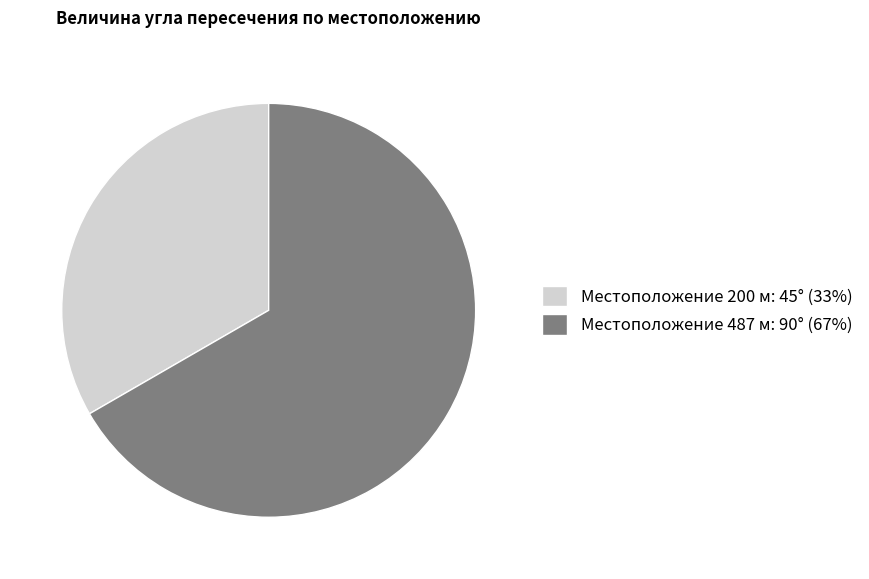

Is it true that Местоположение 200 м: 45° (33%) is 46% of the pie?

False